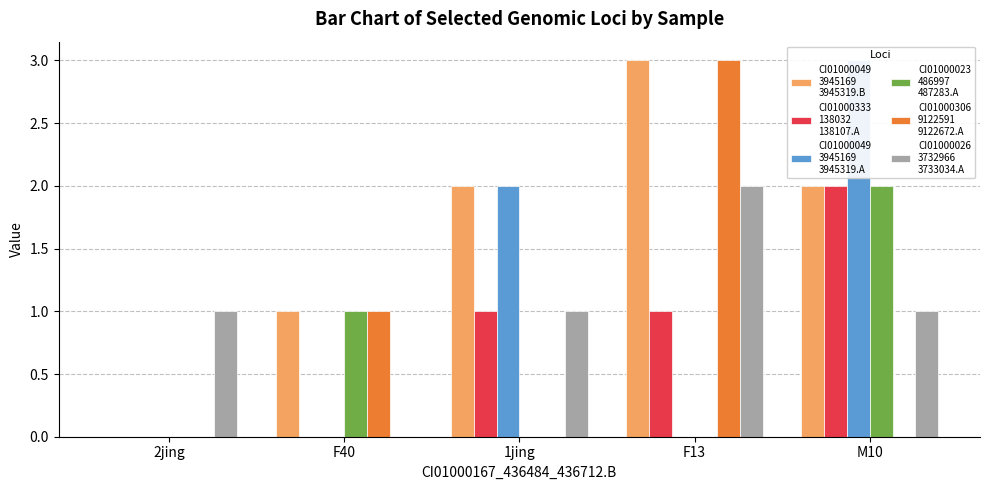

How many data points in CI01000026
3732966
3733034.A are less than 1?

1